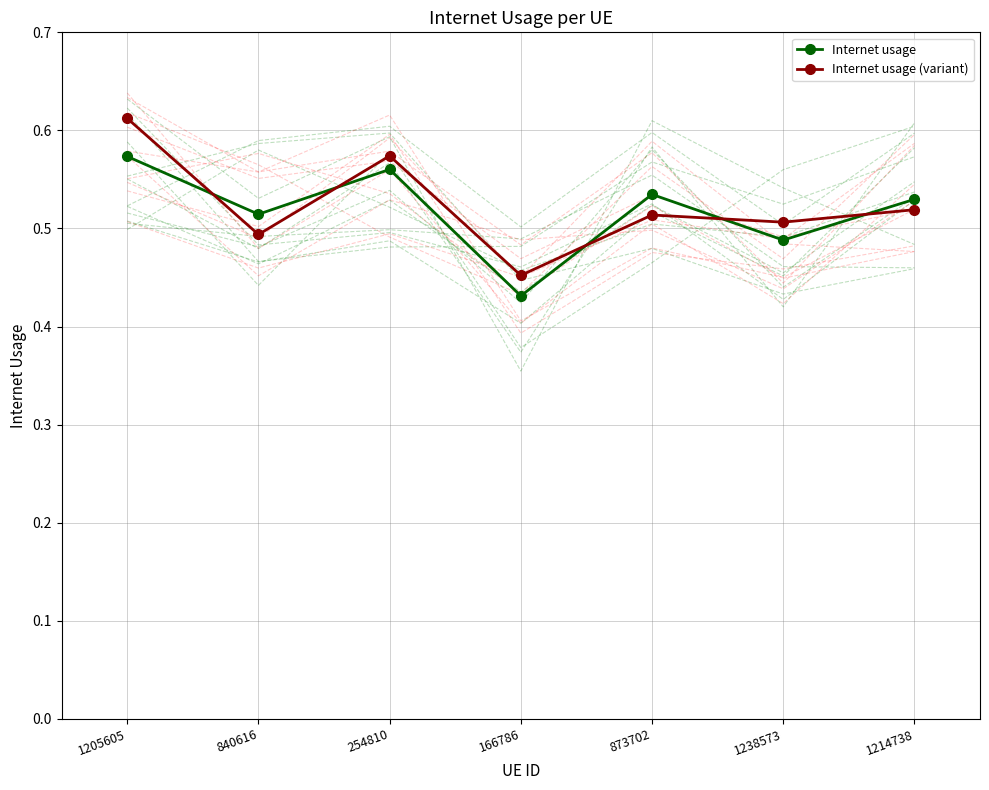

At how many categories does at least one series exceed 0?

7